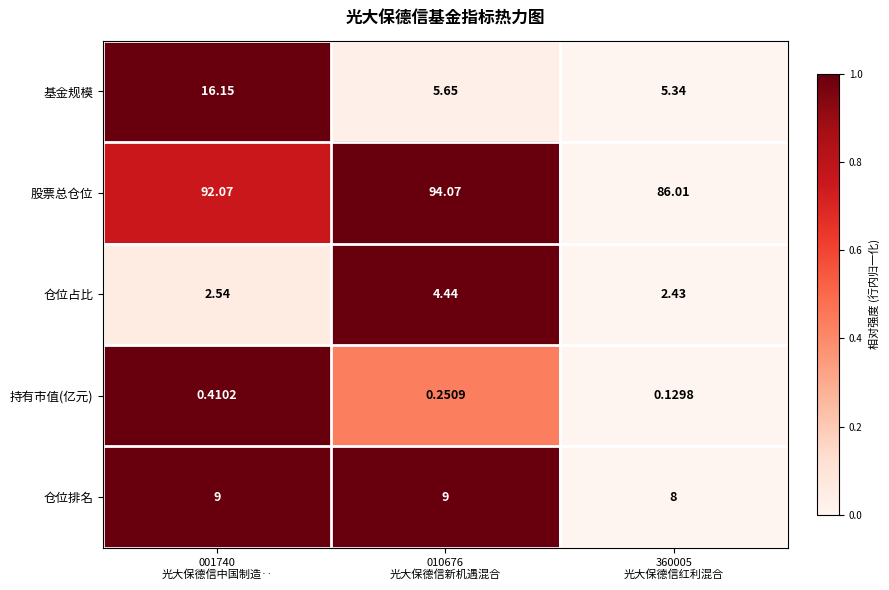

At which category is the sum across all series the highest?

001740
光大保德信中国制造‥